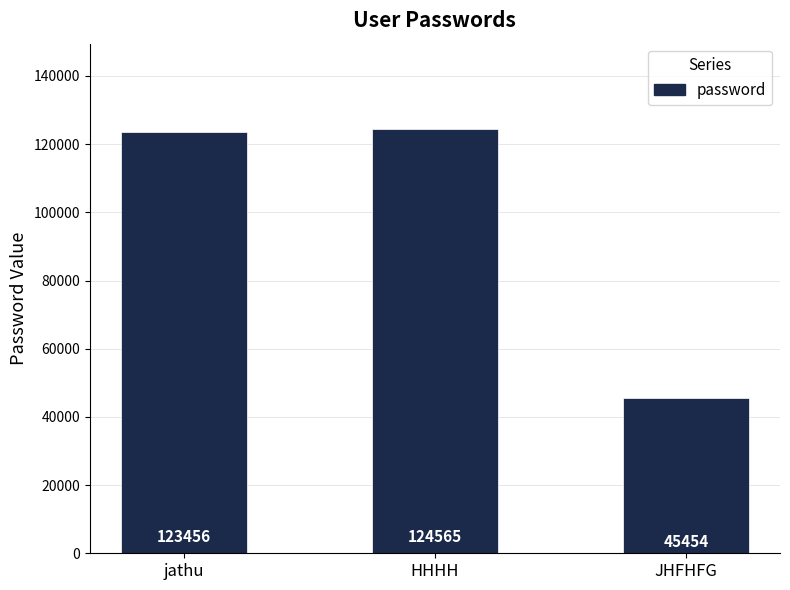

What value does the data have at jathu?

123456